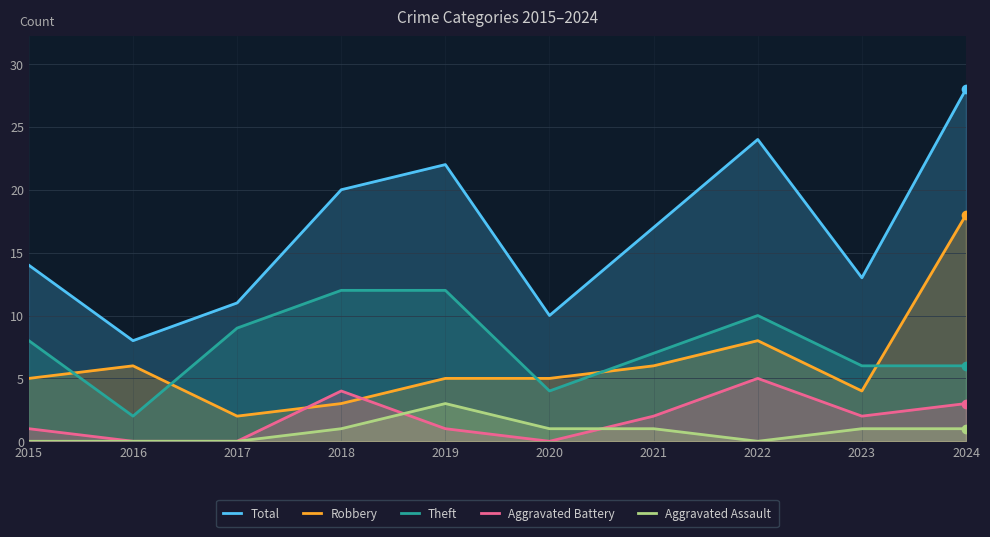

What is the spread (max minus min) of values at 2015?

14